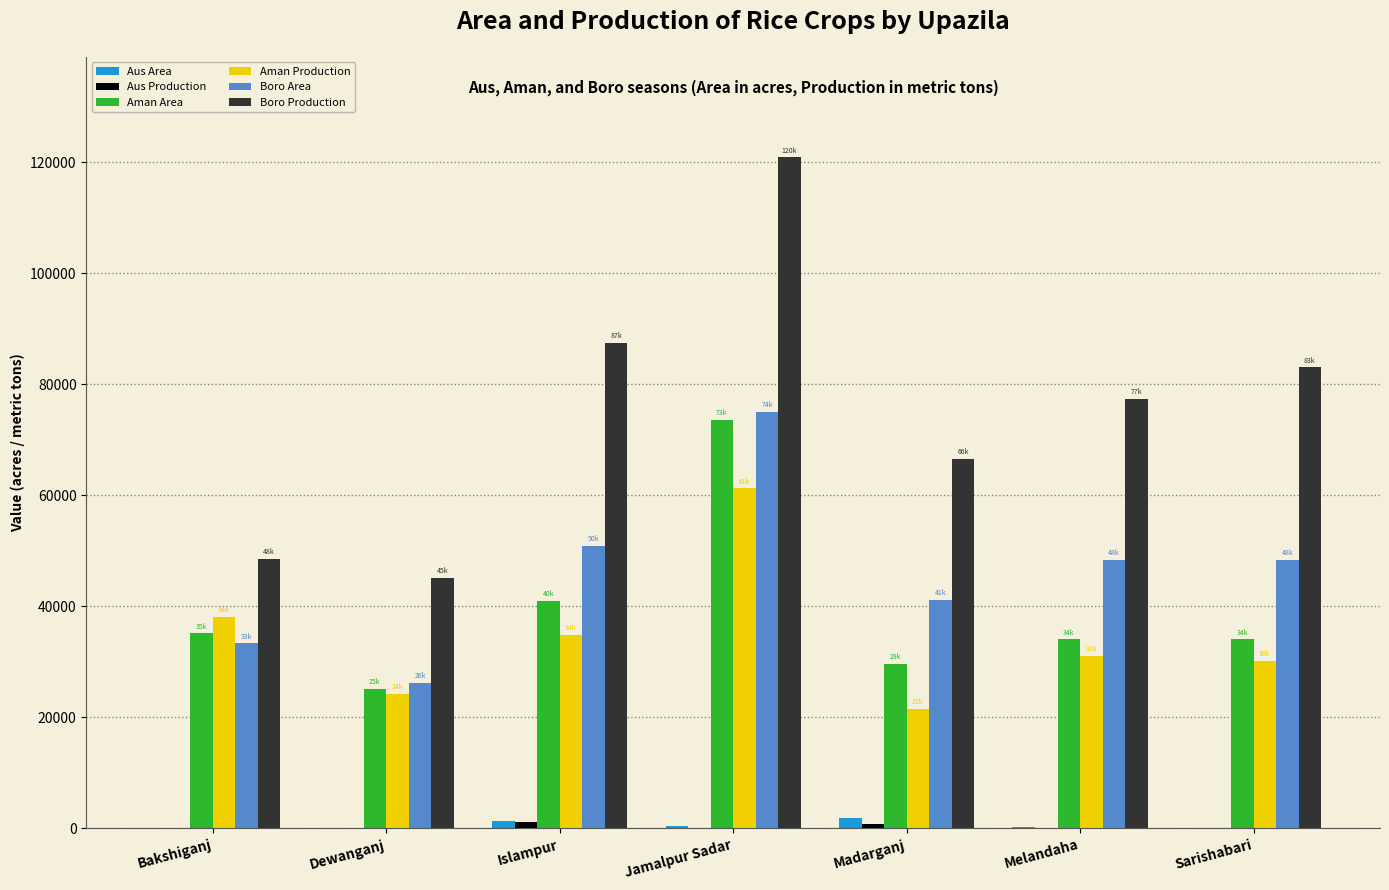

Are the bars horizontal?

No